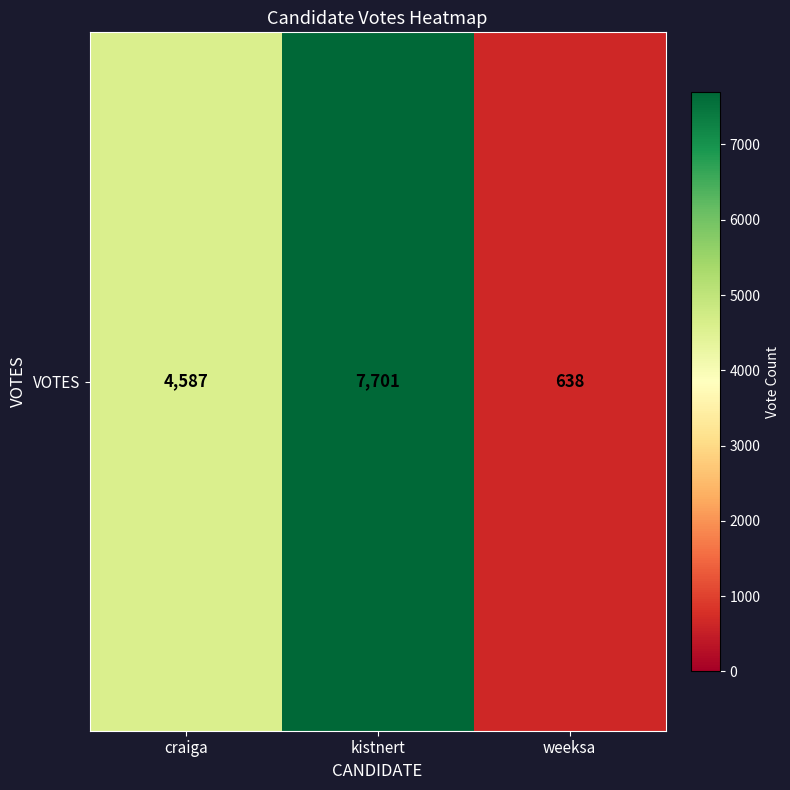

Count the values in the range 638 to 7701.

3